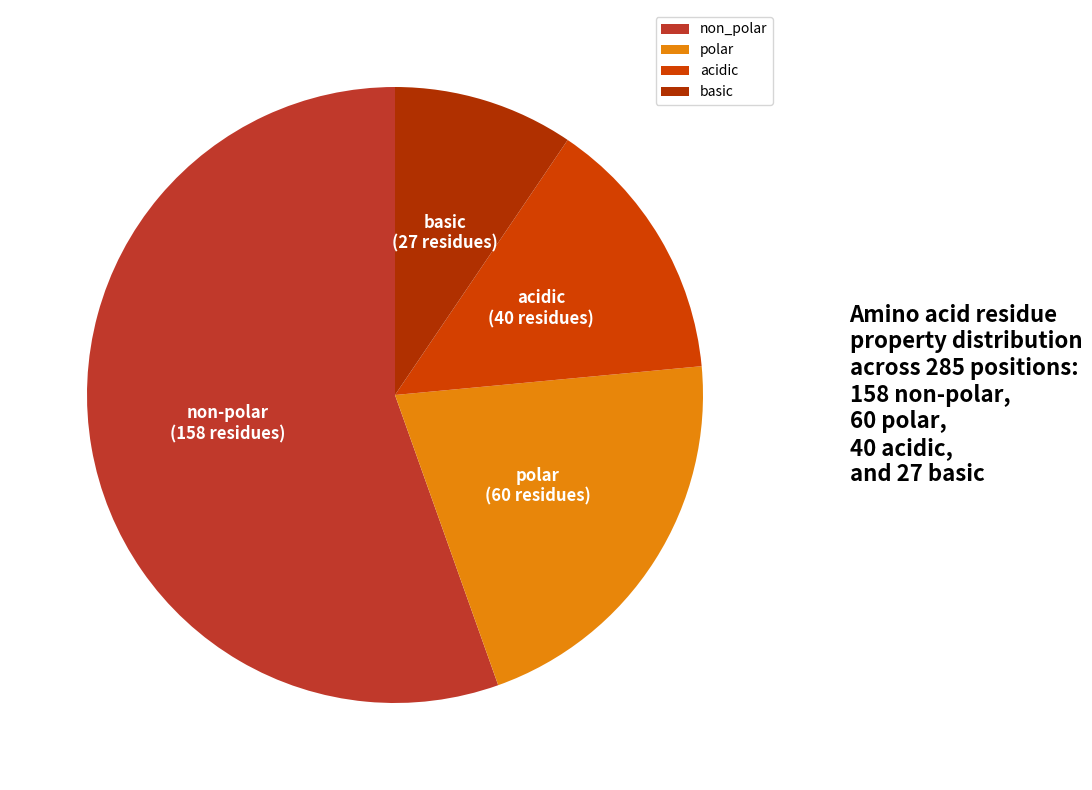

Is the sum of non_polar and polar greater than half?

Yes